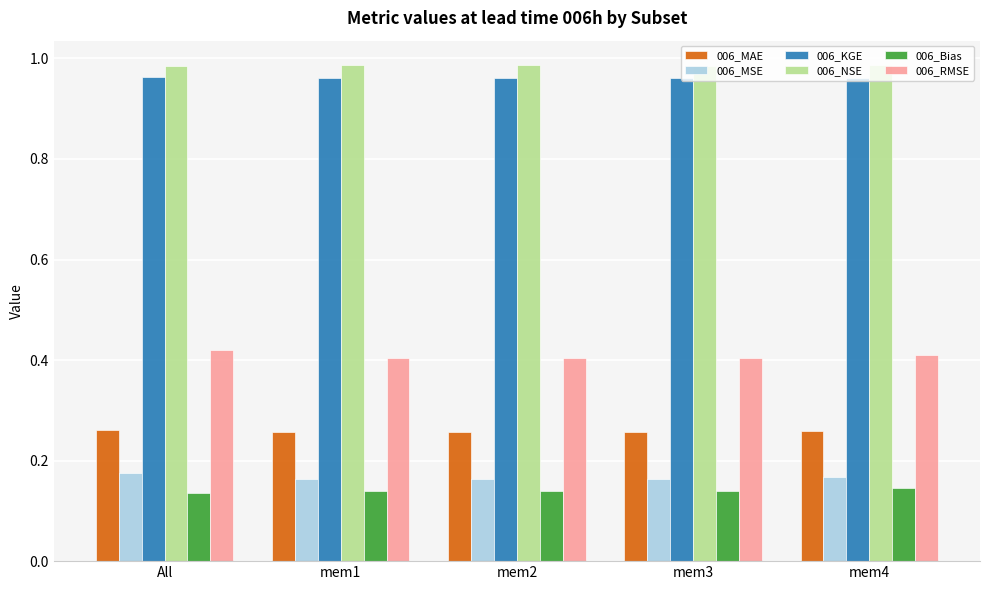

At how many categories does at least one series exceed 0?

5